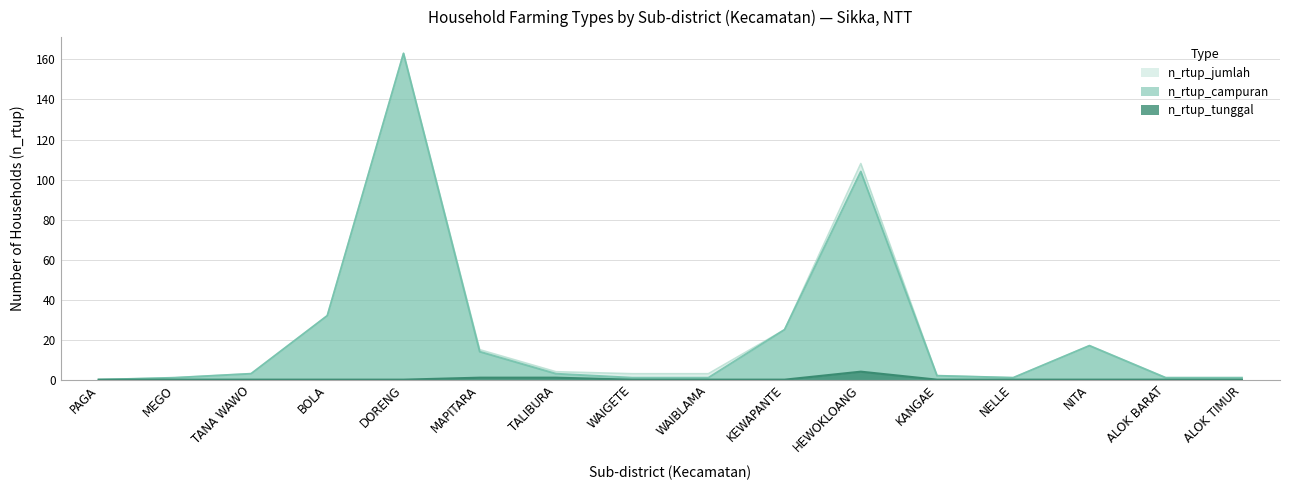

What is the difference between the maximum and minimum values in the n_rtup_jumlah series?

163